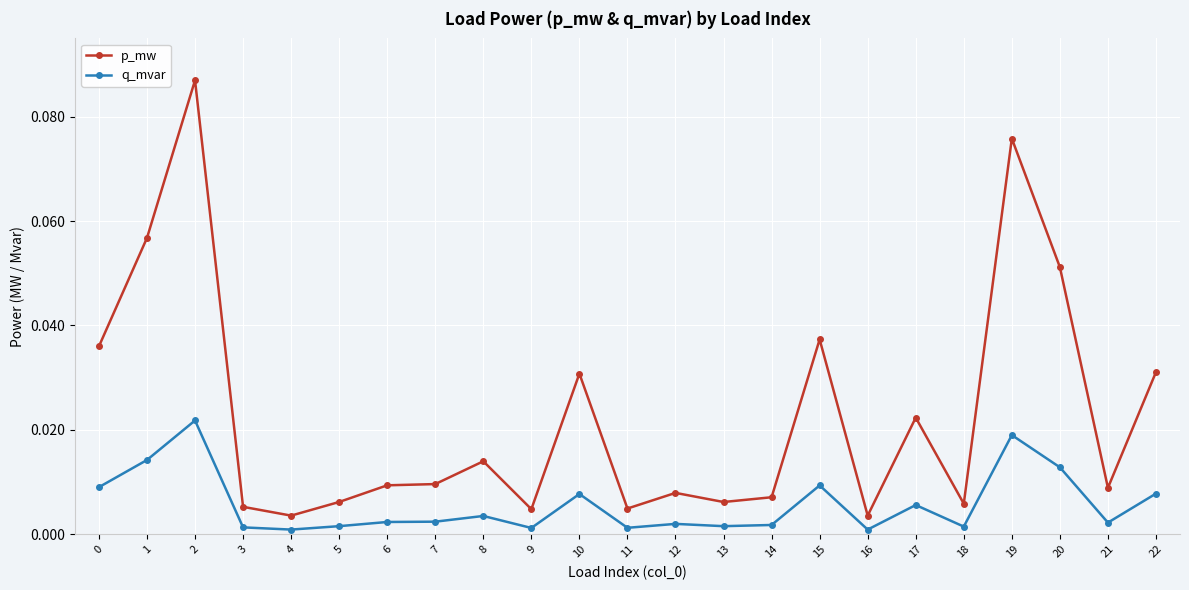

True or false: q_mvar has more than 1 points higher than both neighbors.

True